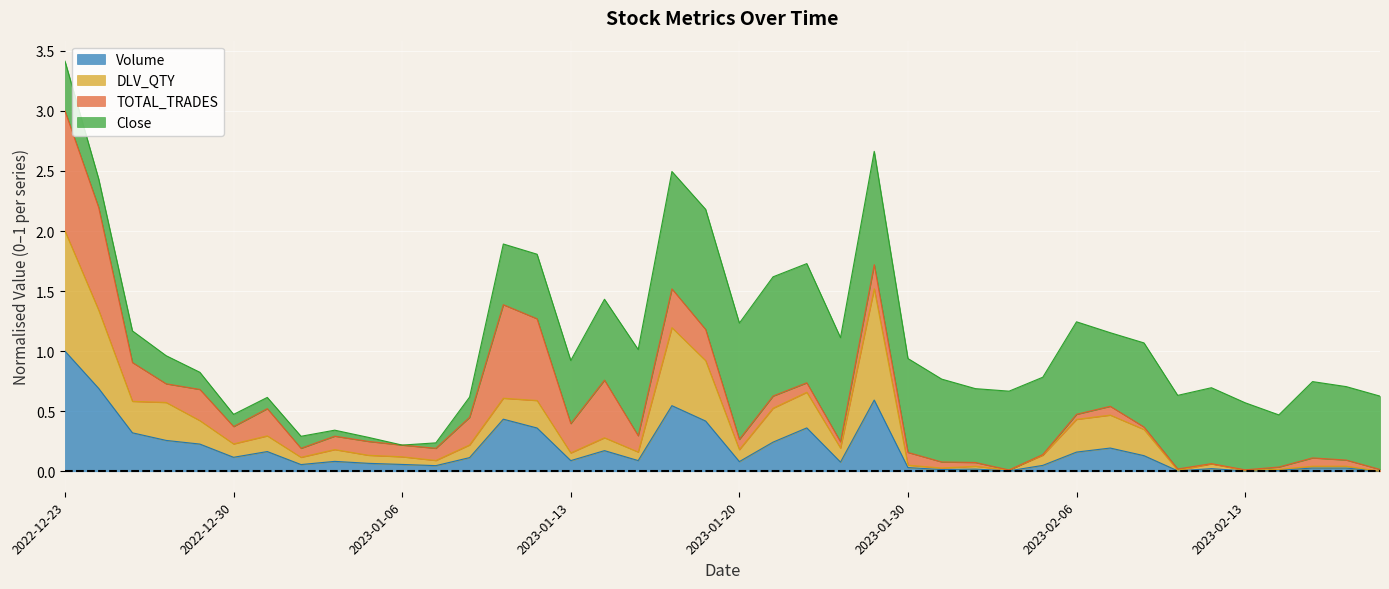

Which category has the highest value across all series?

2022-12-23